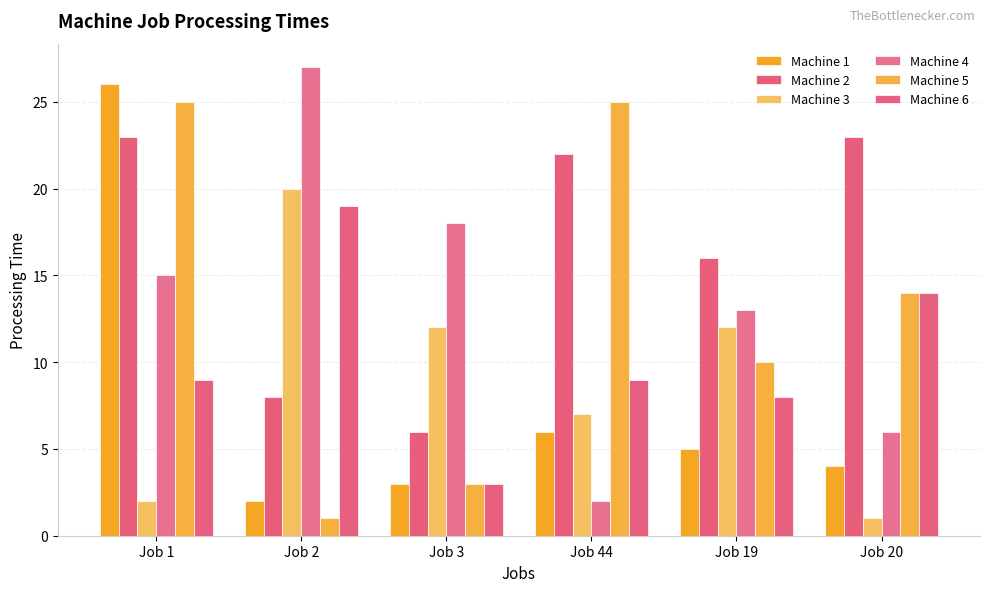

Reading left to right, transcribe all the data shown in this chart.

Machine 1: Job 1=26	Job 2=2	Job 3=3	Job 44=6	Job 19=5	Job 20=4
Machine 2: Job 1=23	Job 2=8	Job 3=6	Job 44=22	Job 19=16	Job 20=23
Machine 3: Job 1=2	Job 2=20	Job 3=12	Job 44=7	Job 19=12	Job 20=1
Machine 4: Job 1=15	Job 2=27	Job 3=18	Job 44=2	Job 19=13	Job 20=6
Machine 5: Job 1=25	Job 2=1	Job 3=3	Job 44=25	Job 19=10	Job 20=14
Machine 6: Job 1=9	Job 2=19	Job 3=3	Job 44=9	Job 19=8	Job 20=14